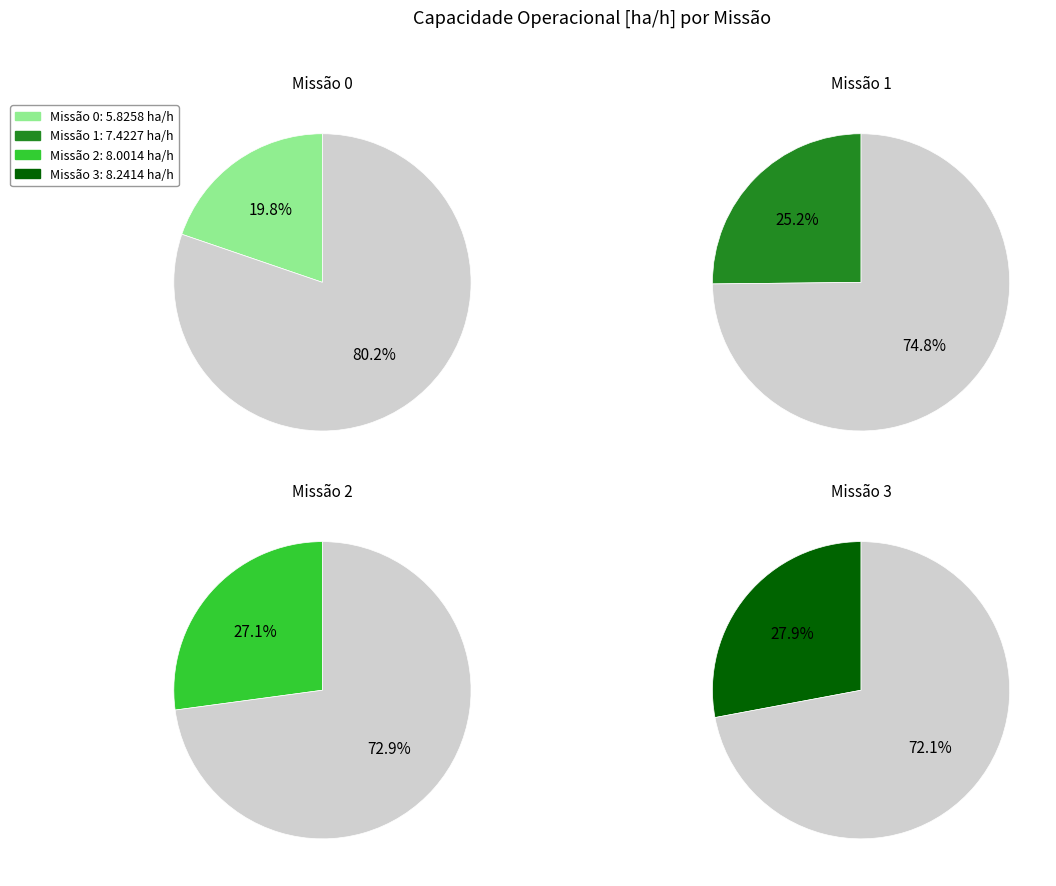

To the nearest percent, what is the average slice percentage?

25%